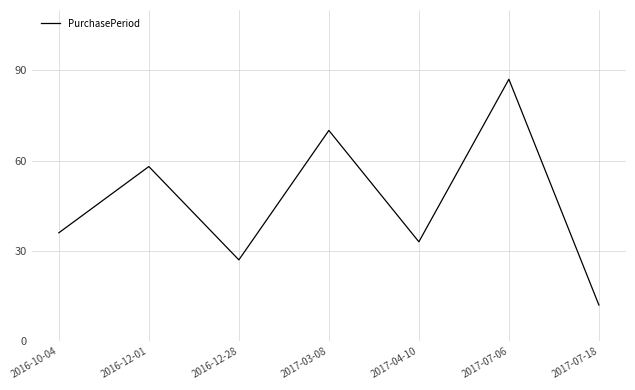

Does the chart have visible grid lines?

Yes